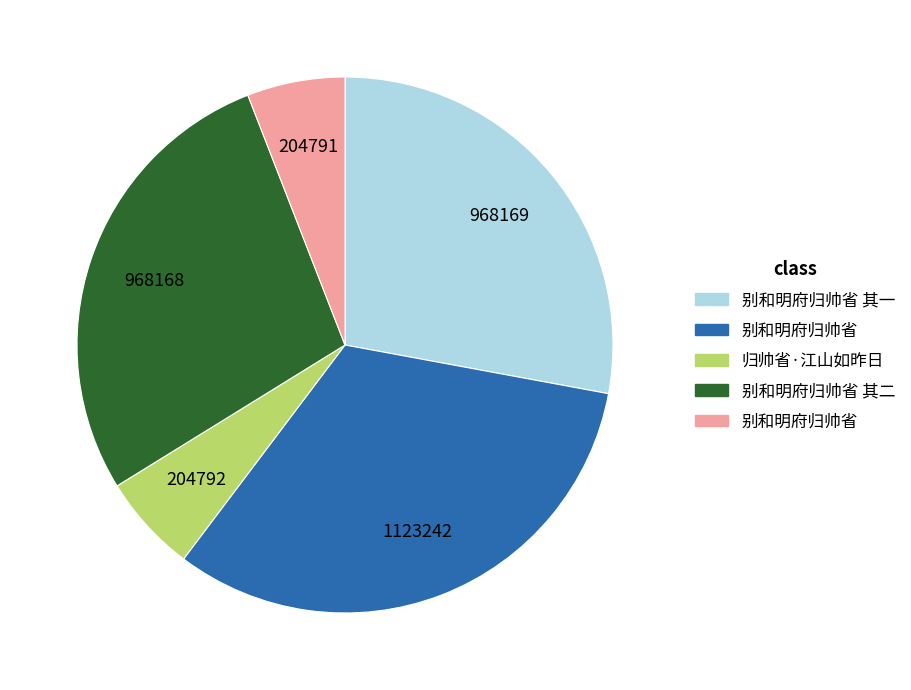

How many slices are in this pie chart?

5